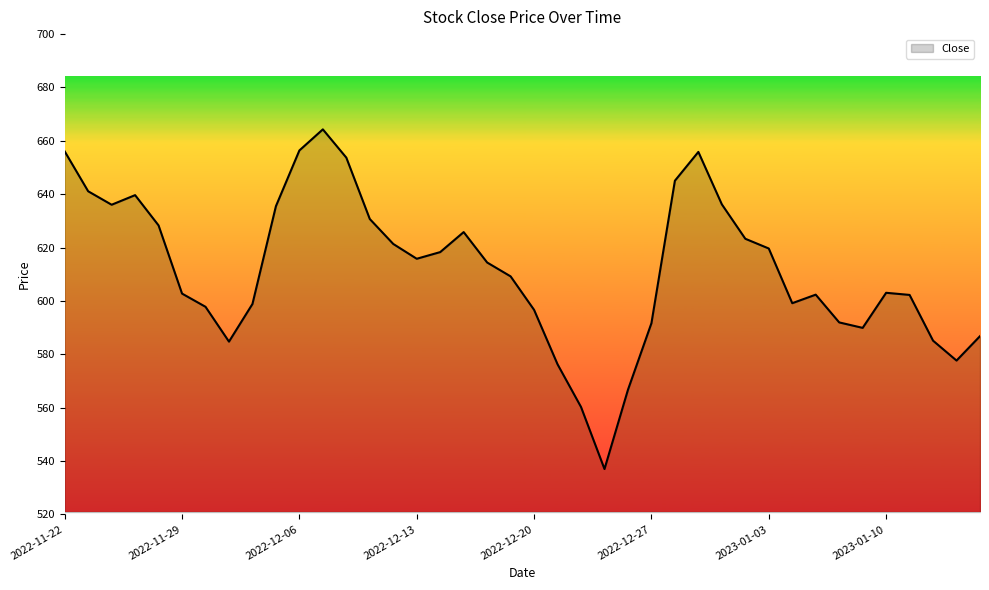

What is the greatest value displayed?

664.3